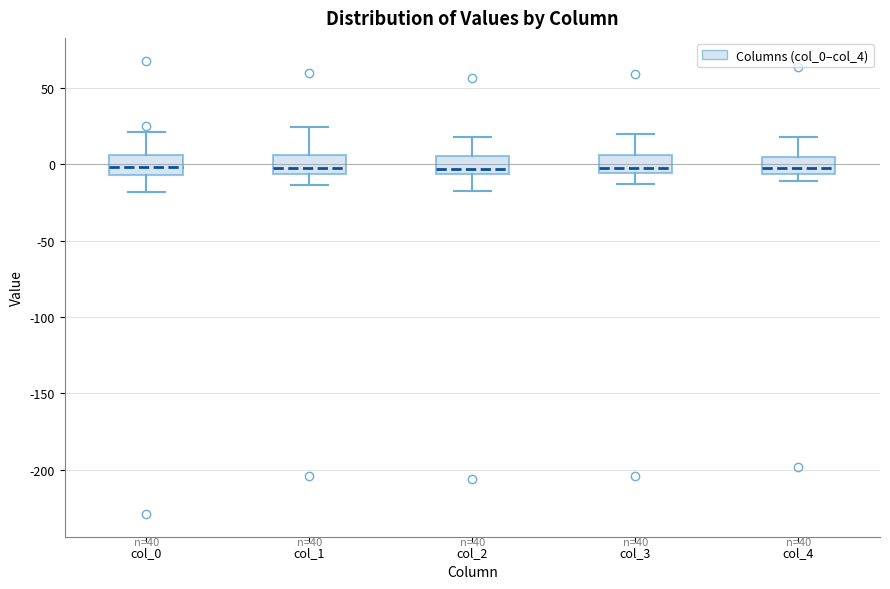

Reading left to right, transcribe this box plot: for each box, give where its median line is, the range the box spans, and where its two whiskers end, as read against the y-axis. The values are not printed on the chart, so give them approximately, as read against the axis.

col_0: median 0, box -5 to 5, whiskers -20 to 20
col_1: median 0, box -5 to 5, whiskers -15 to 25
col_2: median -5 (just above the box's lower edge), box -5 to 5, whiskers -15 to 20
col_3: median -5 (just above the box's lower edge), box -5 to 5, whiskers -15 to 20
col_4: median 0, box -5 to 5, whiskers -10 to 20